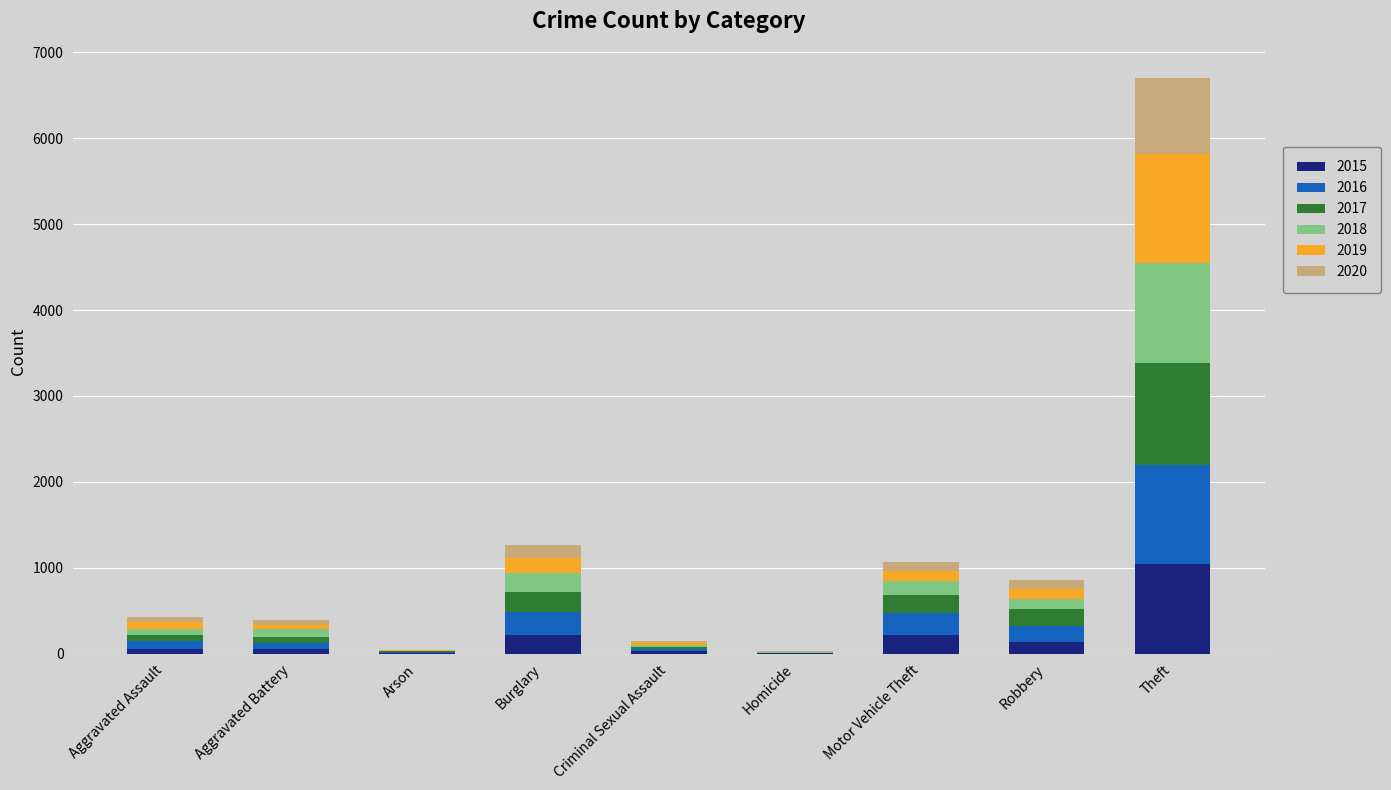

At which category is the sum across all series the highest?

Theft